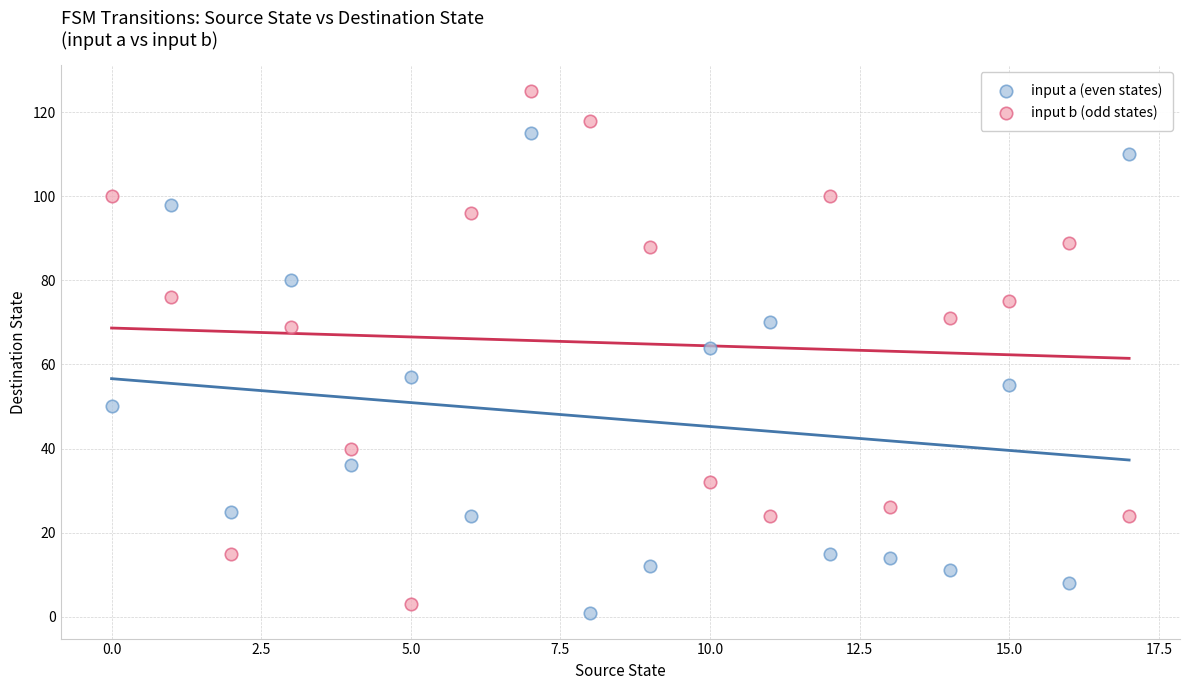

Which series reaches the minimum Y coordinate?

input a (even states)